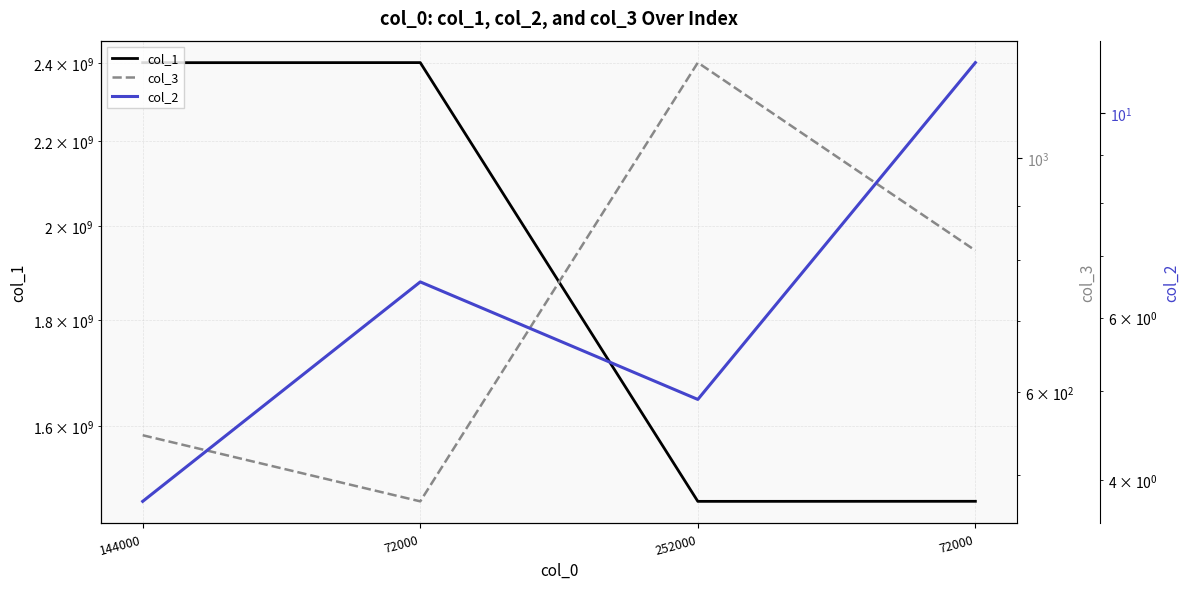

How many data points in col_3 are less than 817?

2